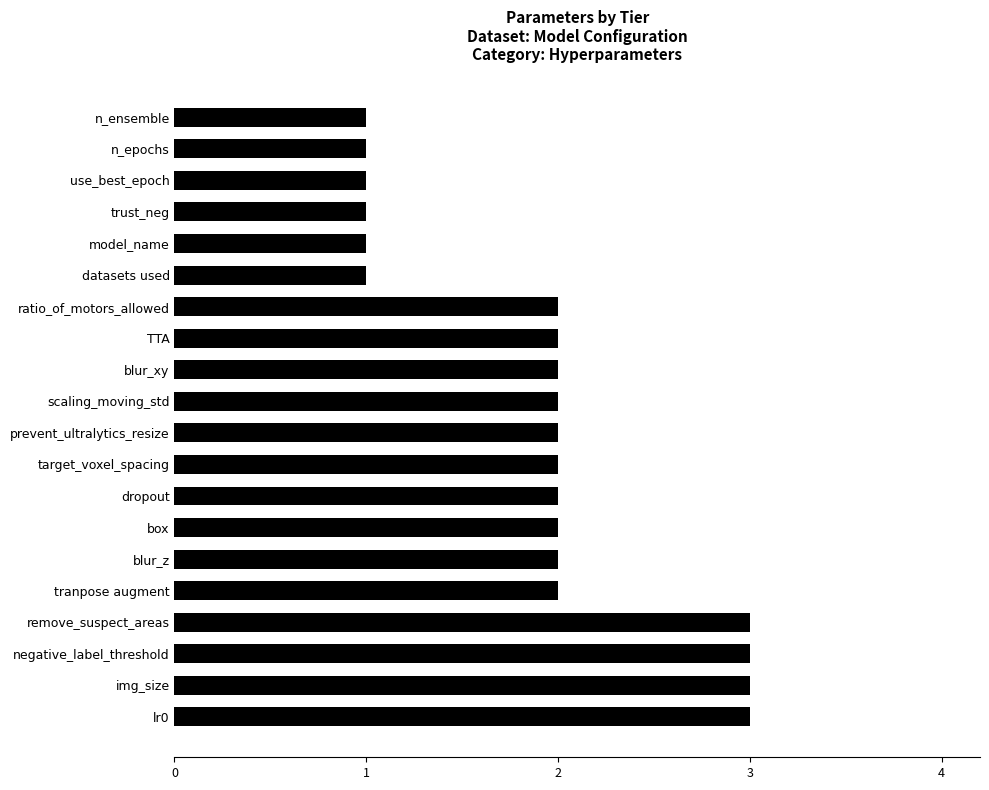

Reading top to bottom, extract all data points from this chart.

1	1	1	1	1	1	2	2	2	2	2	2	2	2	2	2	3	3	3	3